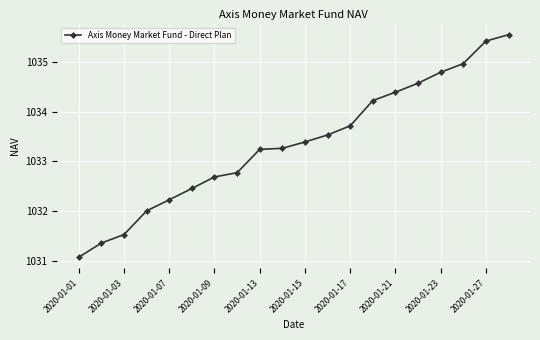

How many lines are shown in the chart?

1